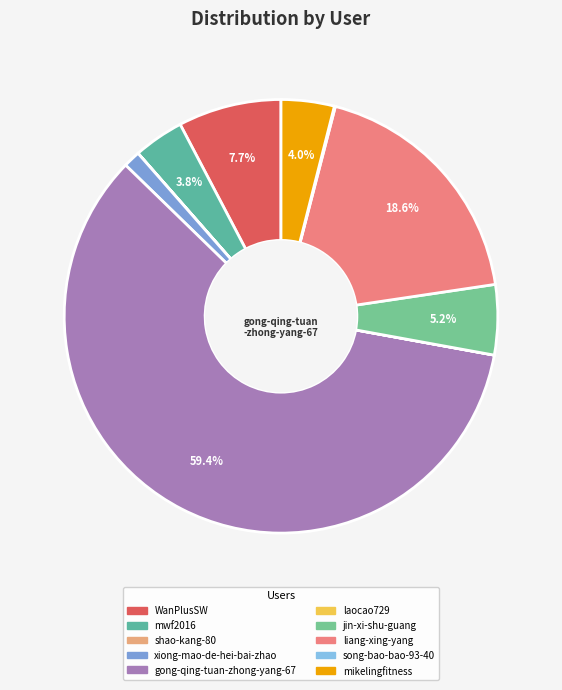

To the nearest percent, what is the combined percentage of mwf2016 and laocao729?

4%